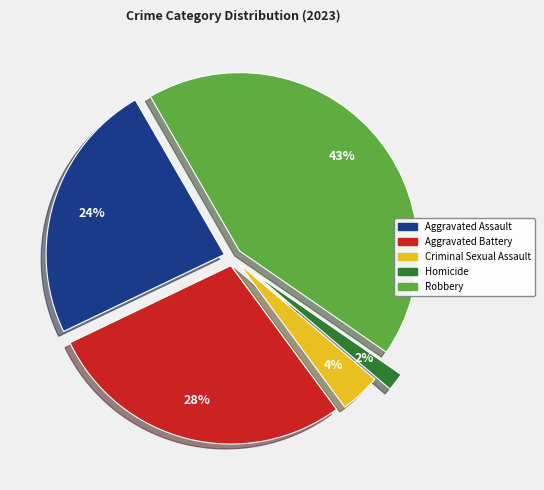

Which slice is the largest?

Robbery